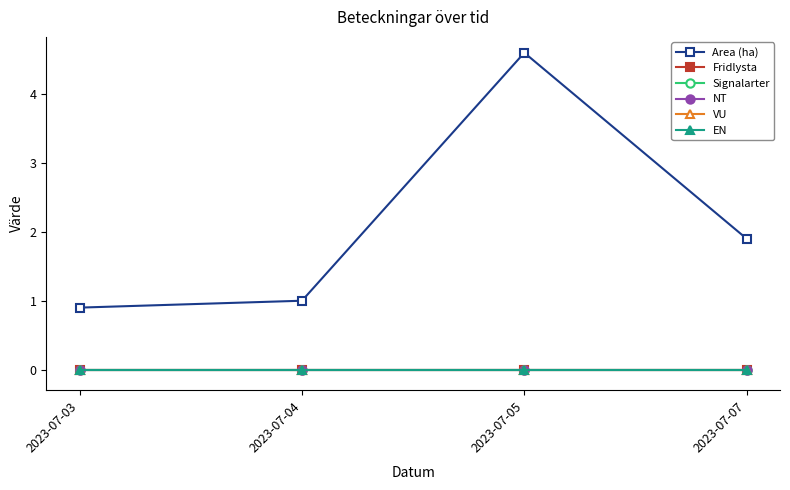

Which series changed the most between 2023-07-03 and 2023-07-07?

Area (ha)